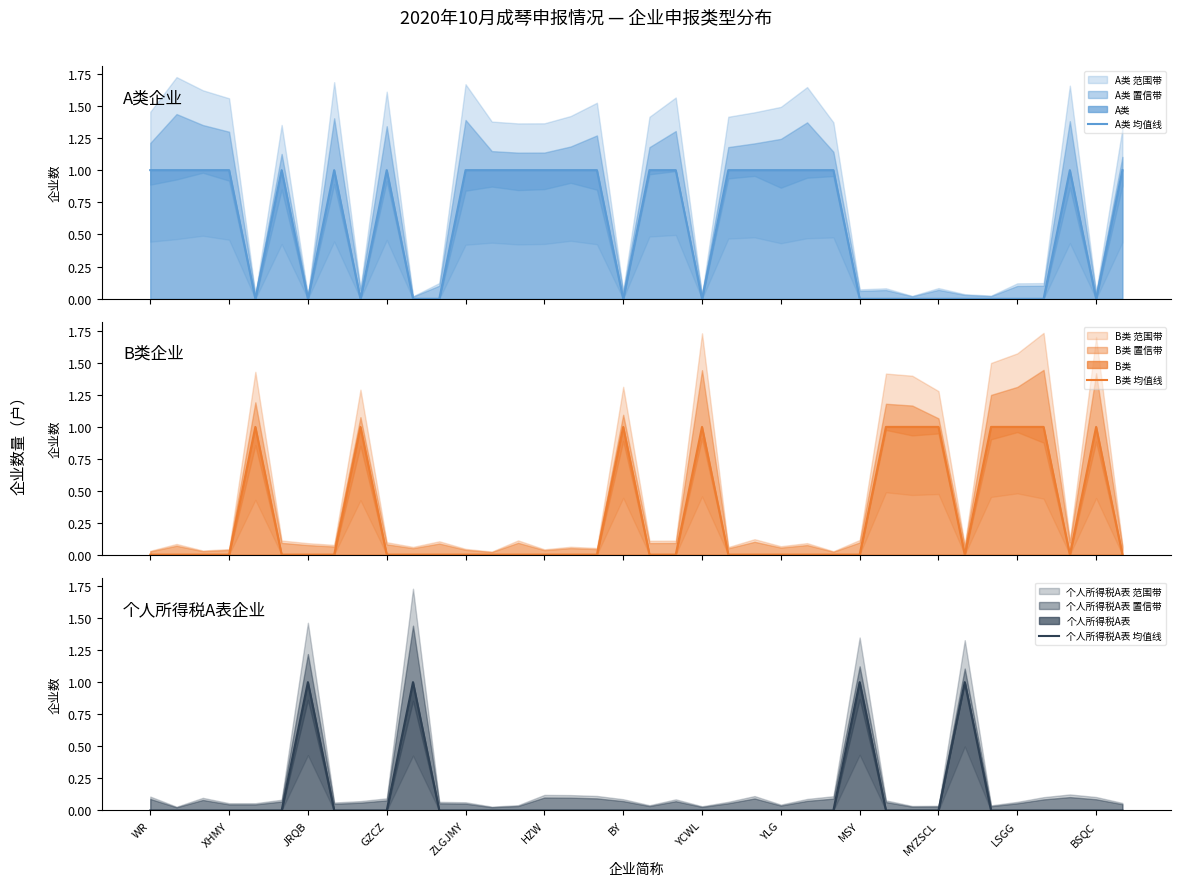

Does the chart have visible grid lines?

No